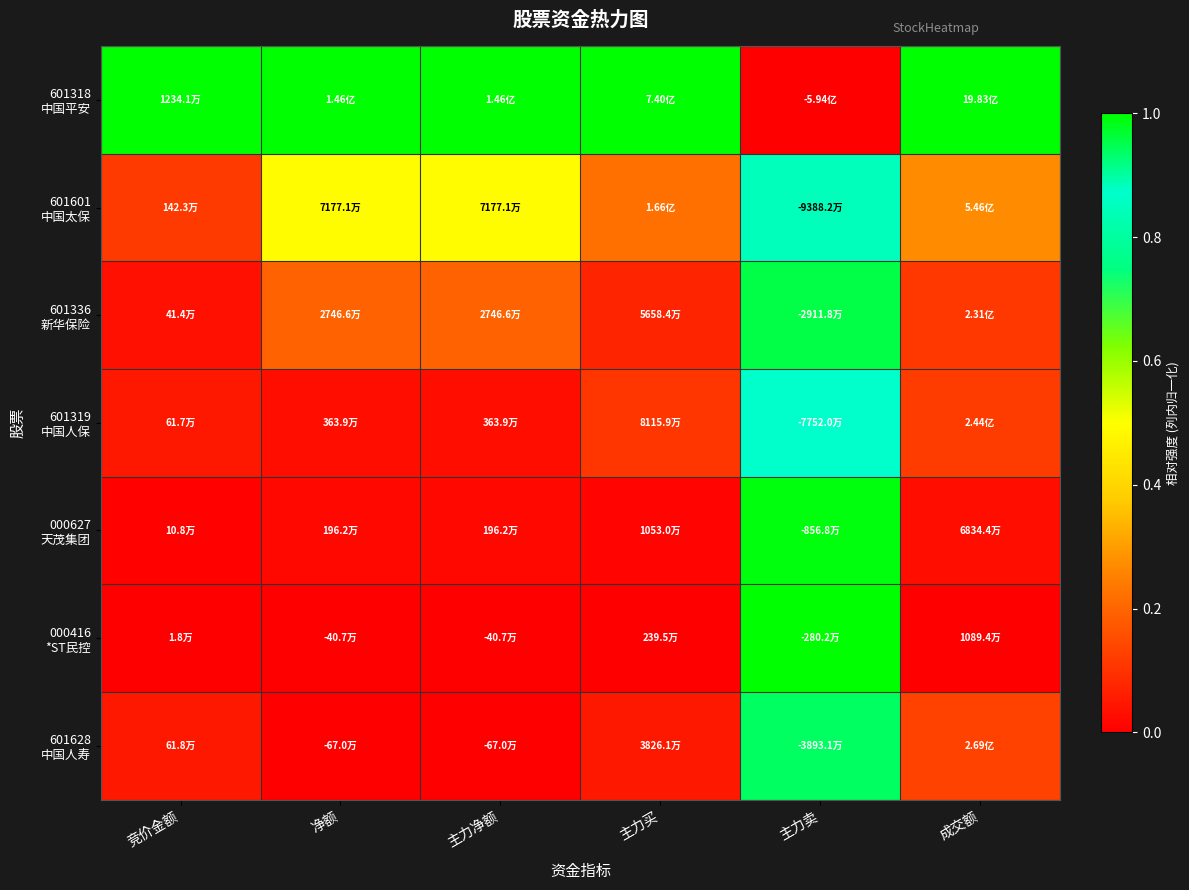

Rank the series at 主力净额 from highest to lowest value.

601318 中国平安, 601601 中国太保, 601336 新华保险, 601319 中国人保, 000627 天茂集团, 000416 *ST民控, 601628 中国人寿